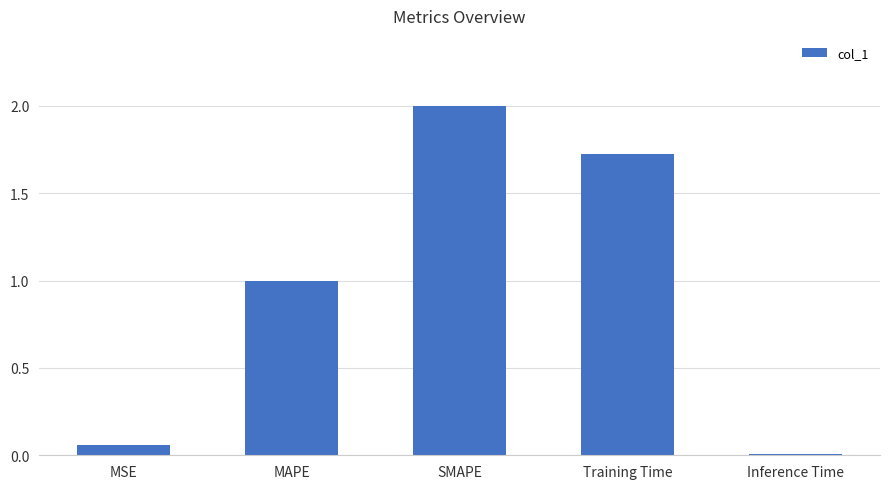

Is it true that the value at SMAPE is 2.0?

True